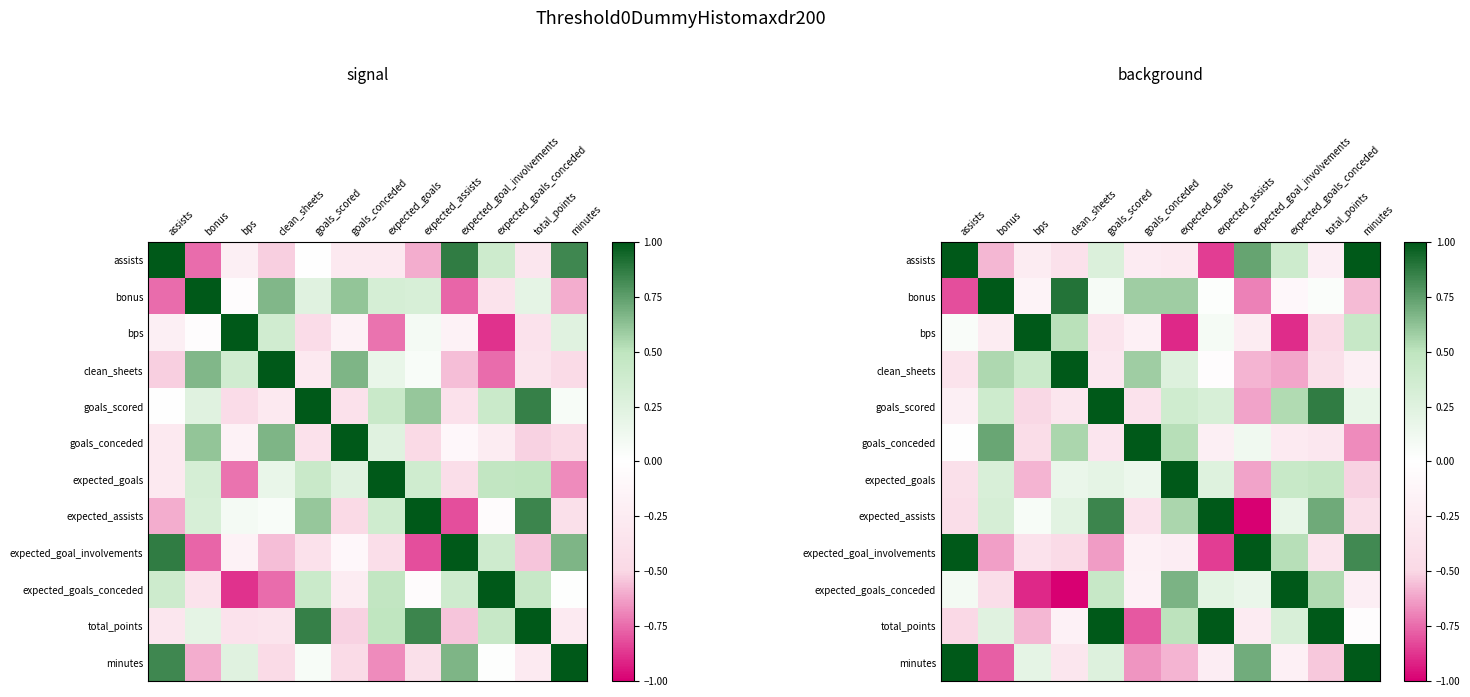

Which label corresponds to the largest value in the chart?

minutes